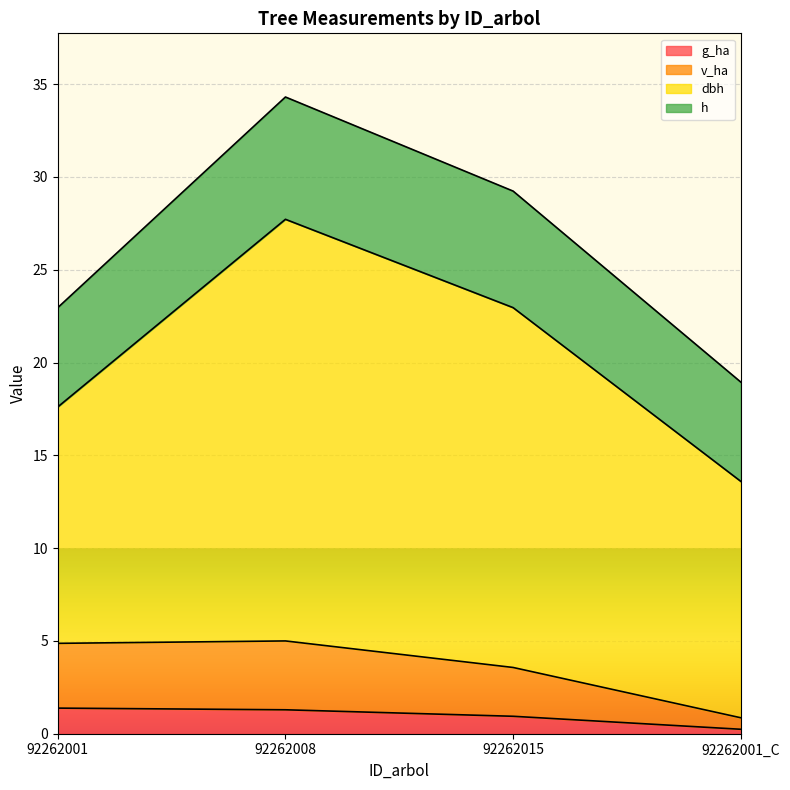

True or false: g_ha has more than 0 interior local peaks.

False